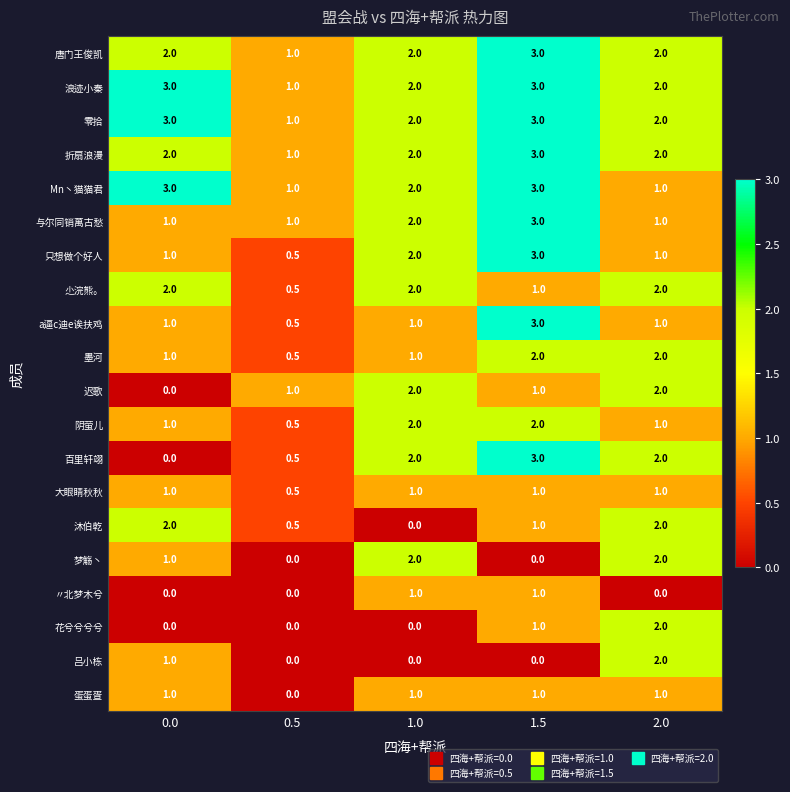

Which series has the largest range (max minus min)?

百里轩翊